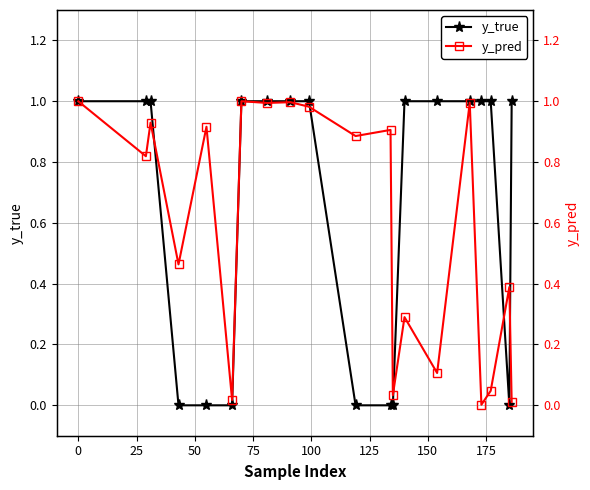

What is the value of the y_true point at the 10th from the left?

1